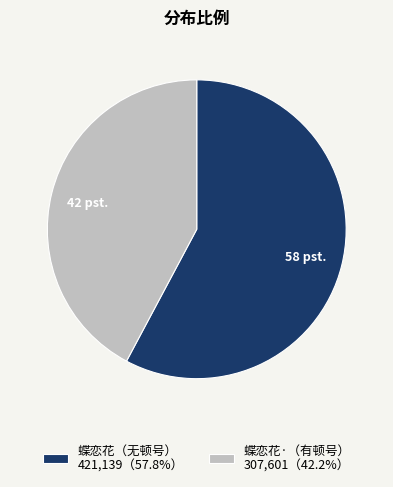

Approximately how many times larger is the value at 蝶恋花（无顿号） 421,139（57.8%） compared to 蝶恋花·（有顿号） 307,601（42.2%）?

1.4